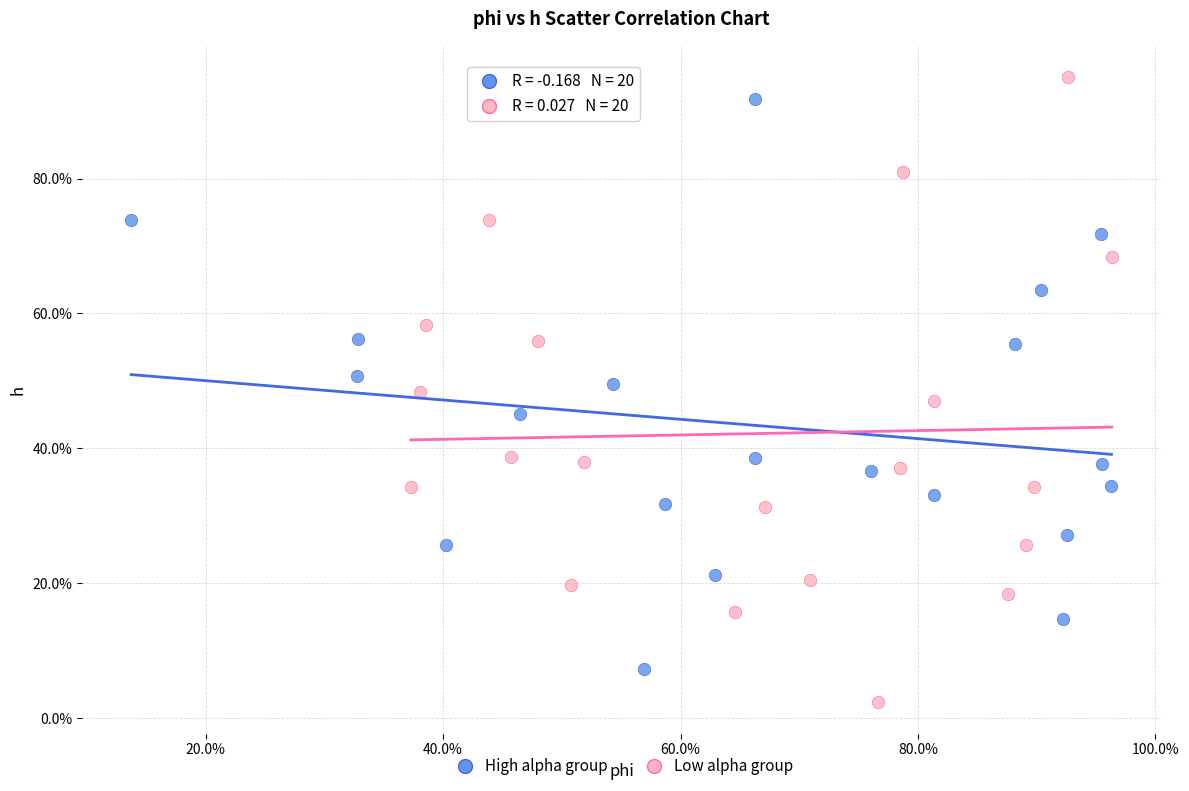

What are all the series names shown in the legend?

High alpha group, Low alpha group